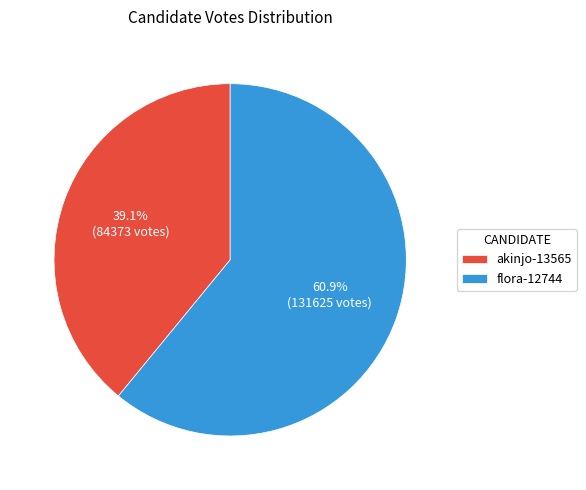

To the nearest percent, what is the difference between the akinjo-13565 and flora-12744 slice percentages?

22%